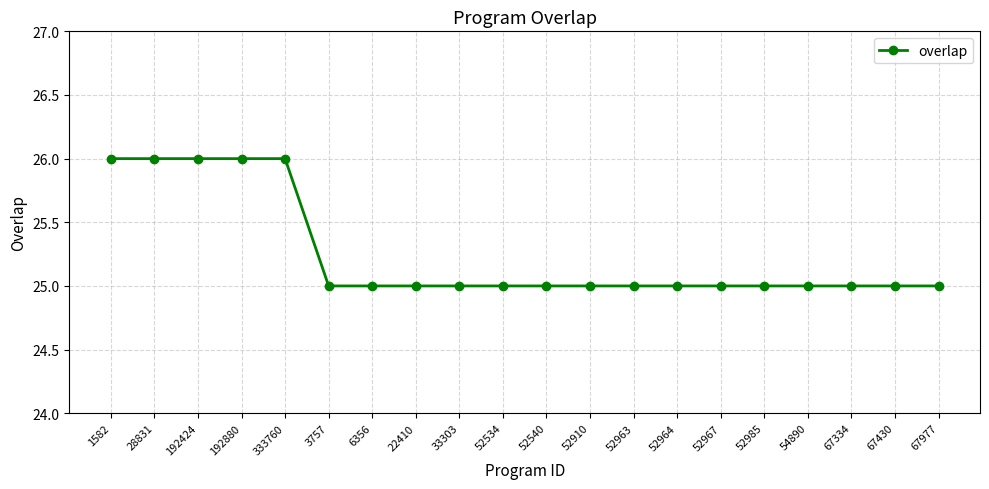

Is it true that the value at 3757 is 41?

False